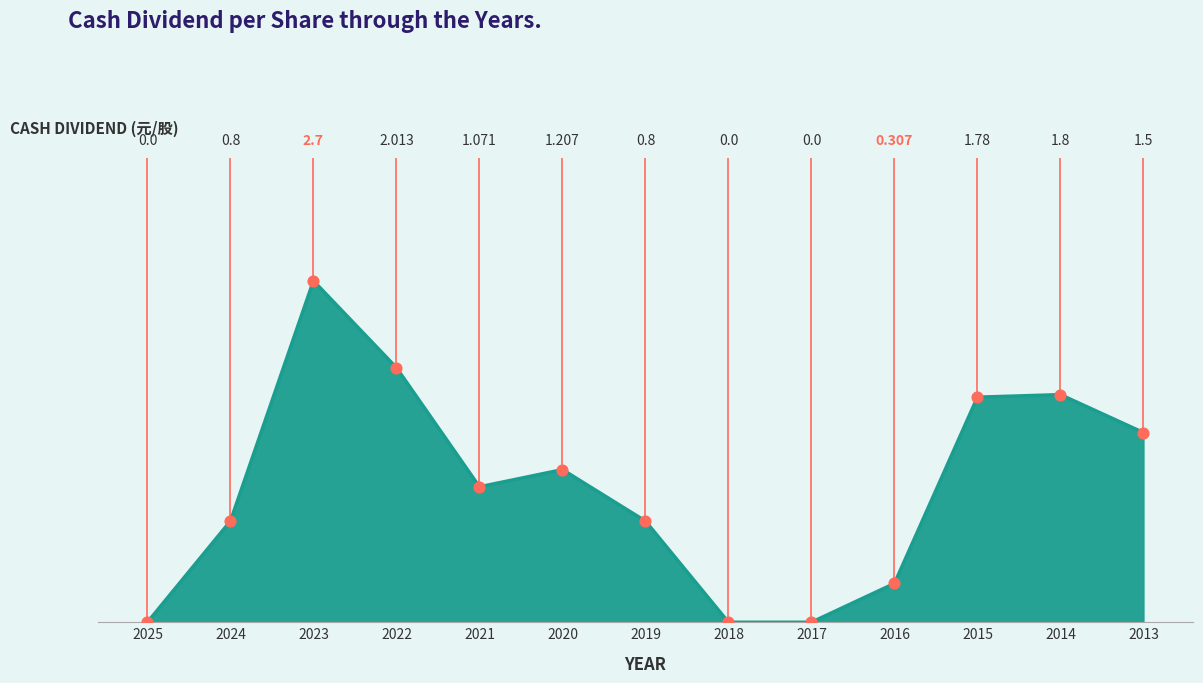

Between 2013 and 2015, which is larger?

2015